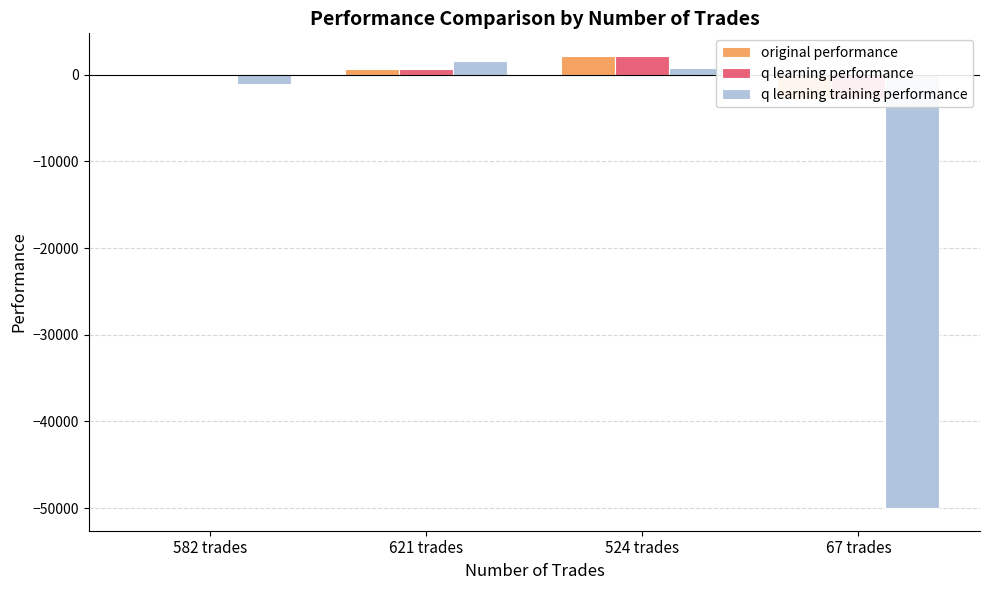

What is the label of the 3rd bar from the right?

621 trades